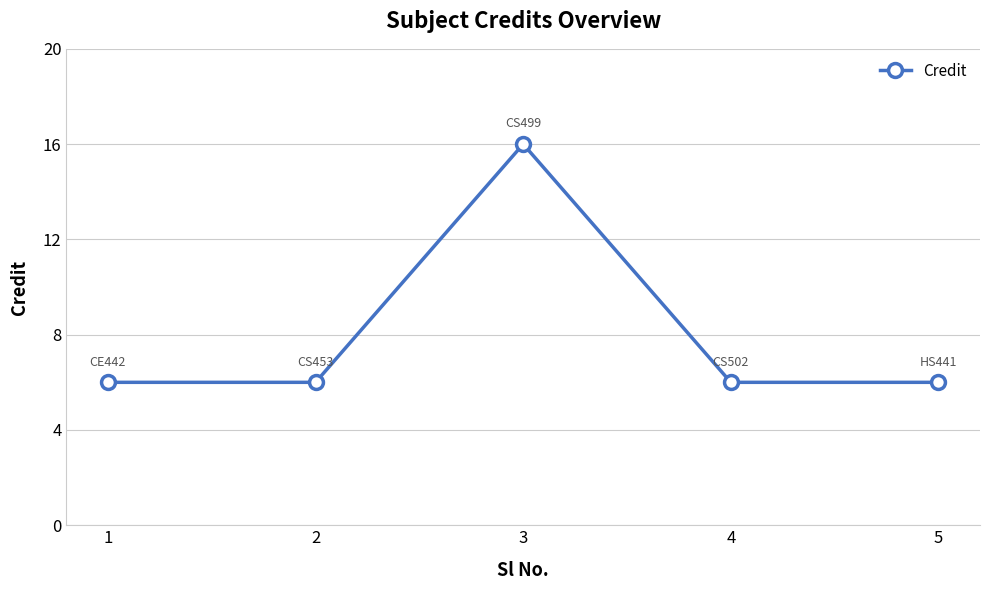

What is the value of the 1st point from the left?

6